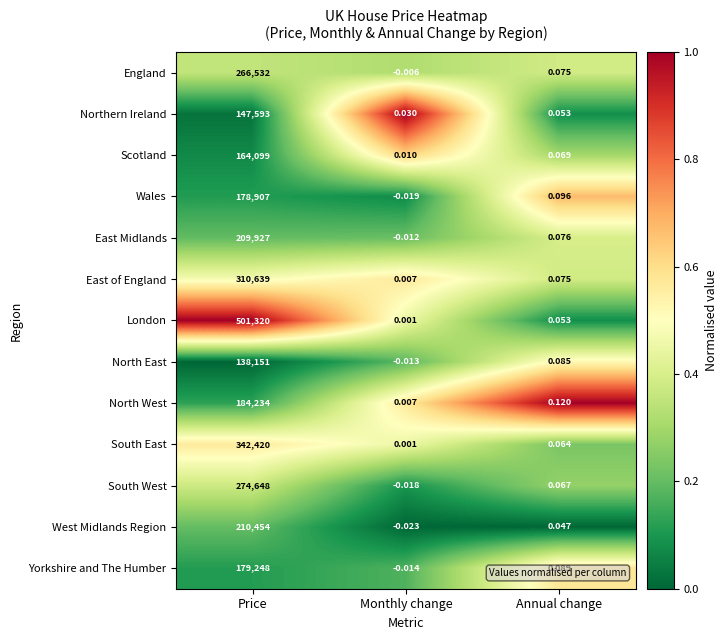

Which series has the largest total across all categories?

London